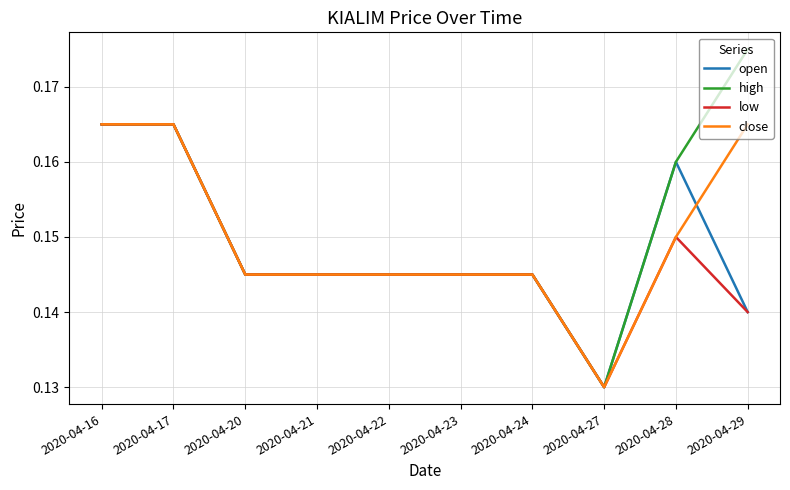

Which label corresponds to the smallest value in the chart?

2020-04-27